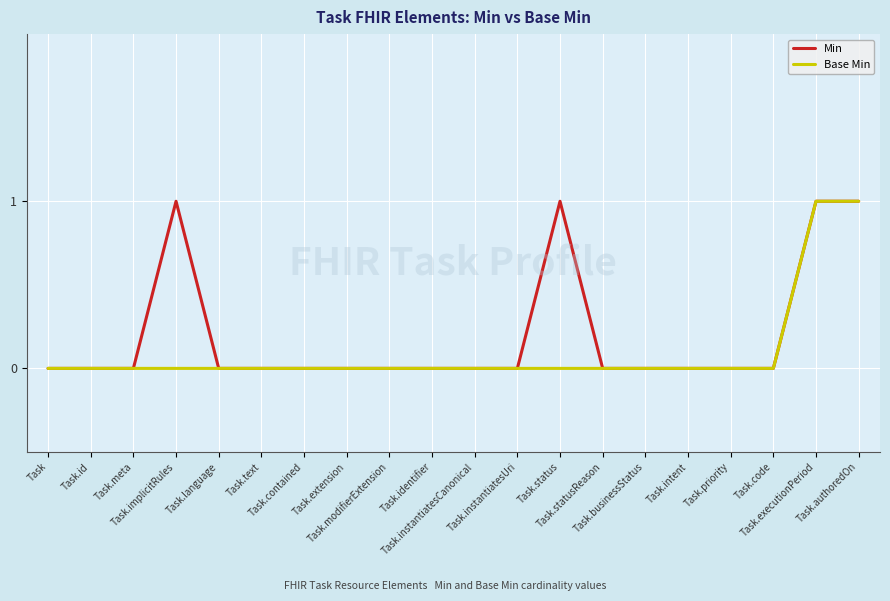

Rank the series by their average value, from highest to lowest.

Min, Base Min